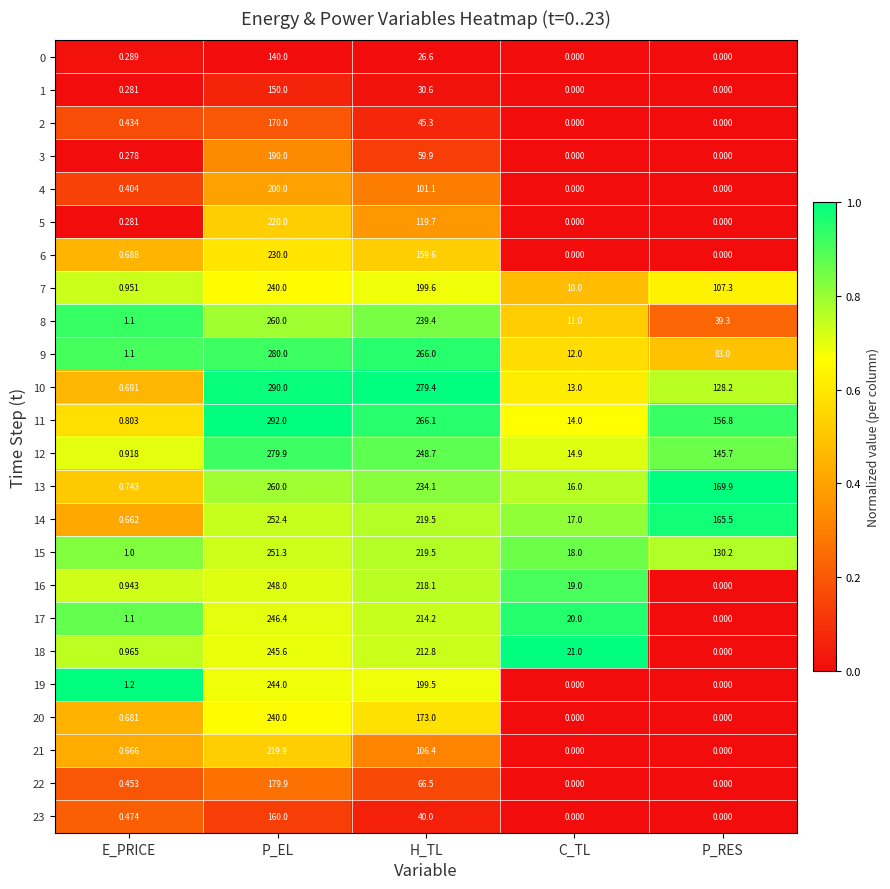

Which label corresponds to the largest value in the chart?

P_EL